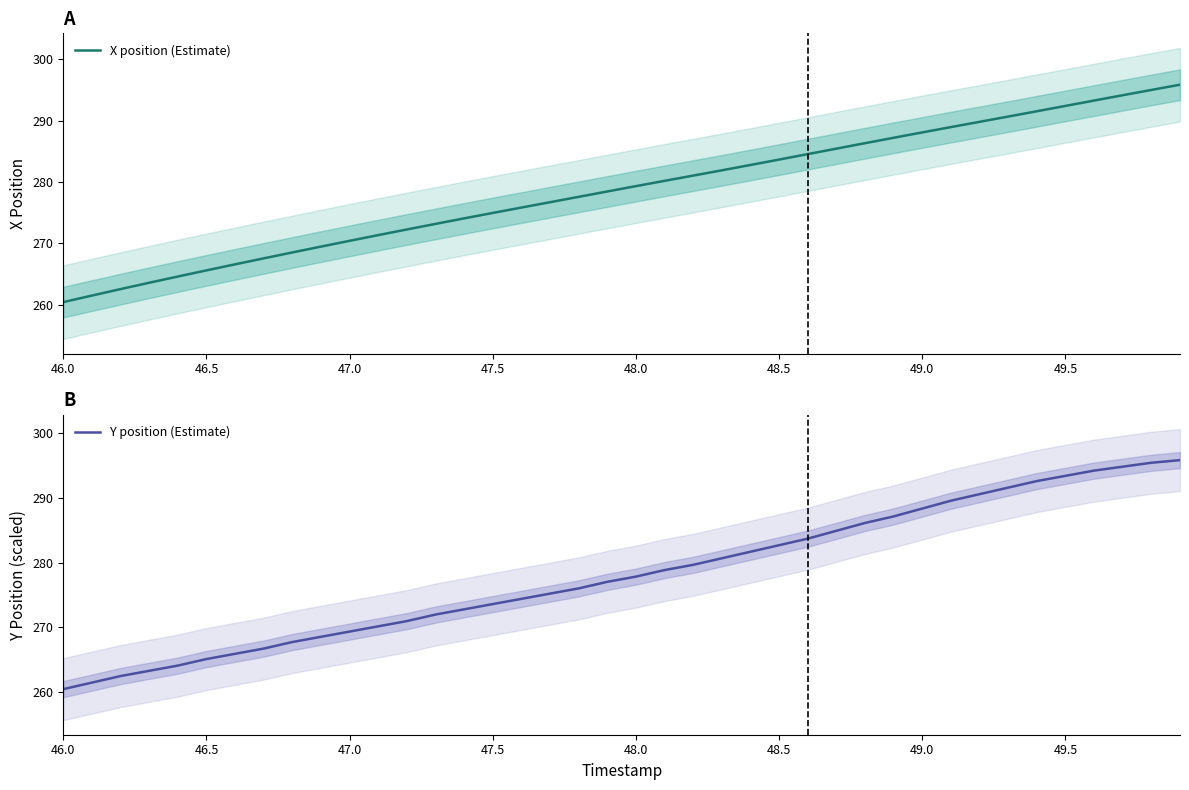

Is this an area chart (filled region under the line)?

No